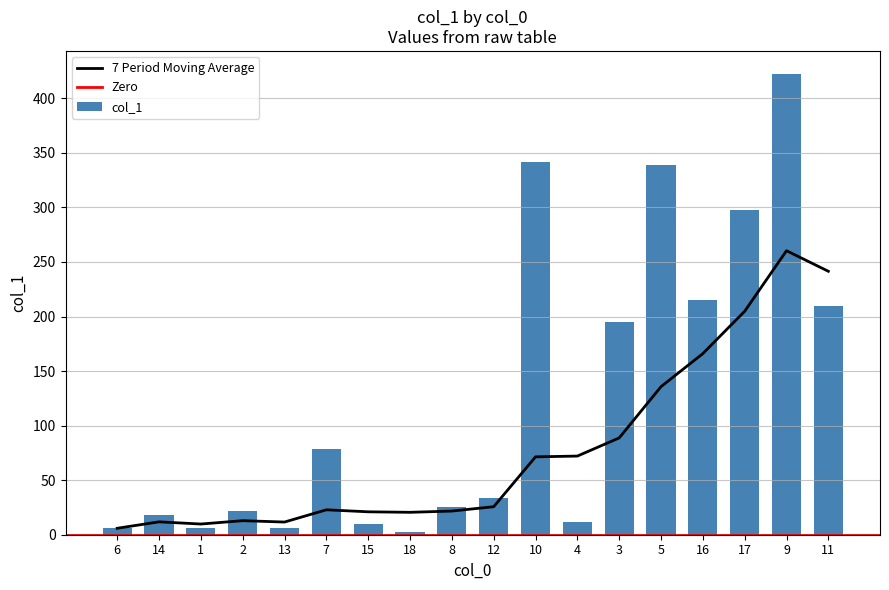

The chart shows a value of 25.7 at 8. True or false?

True